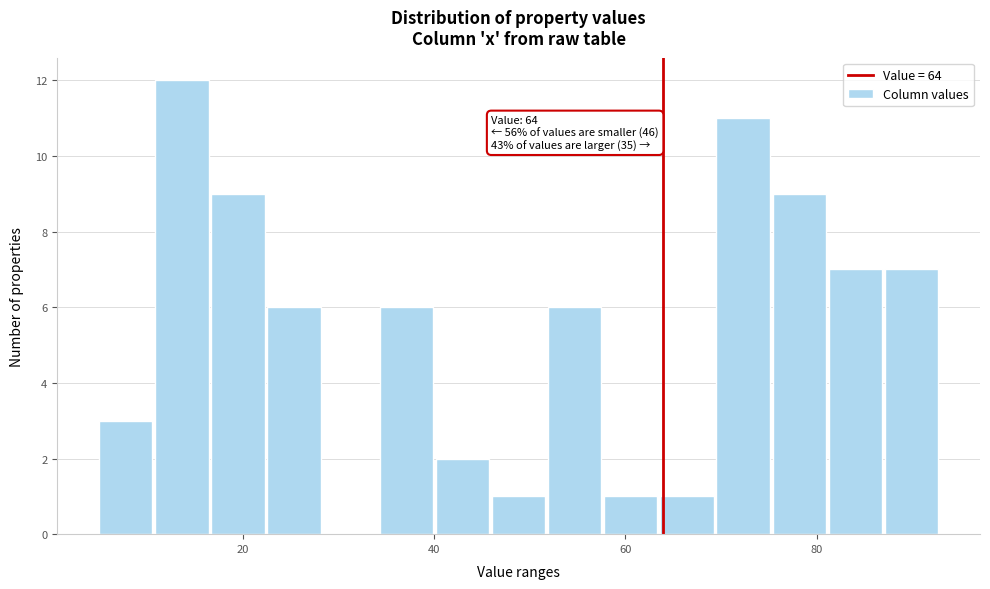

Around what value on the x-axis is the tallest bar? Give the approximate position of its centre, as read against the axis.

14